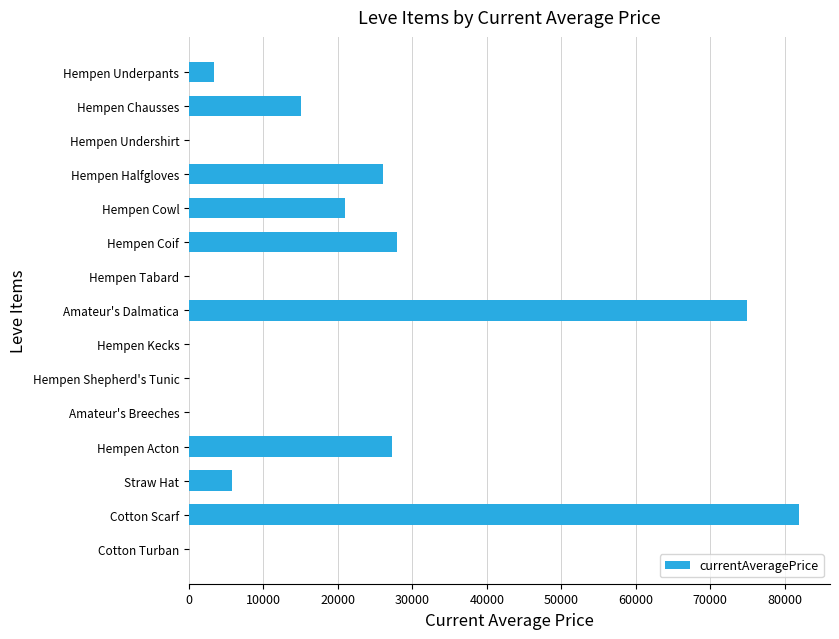

What is the sum of the values at Amateur's Breeches and Hempen Coif?

28000